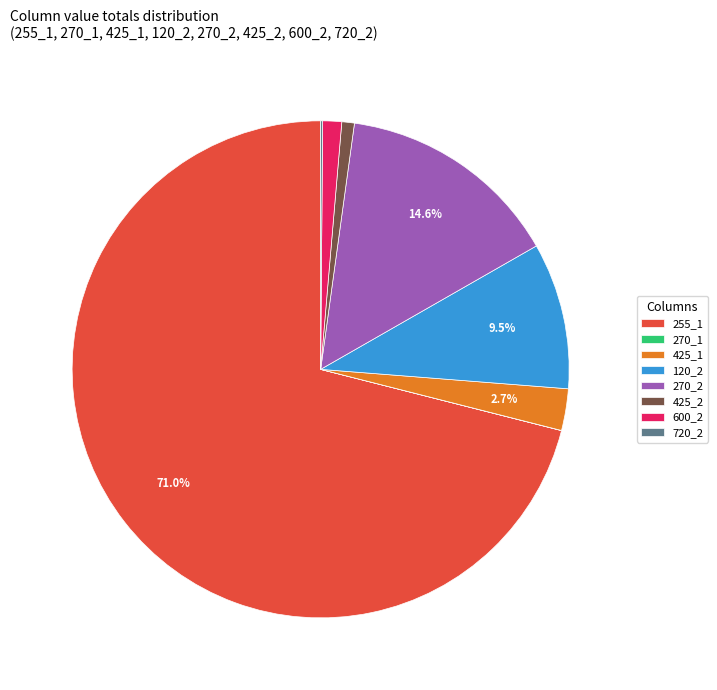

Which category has the biggest portion of the pie?

255_1